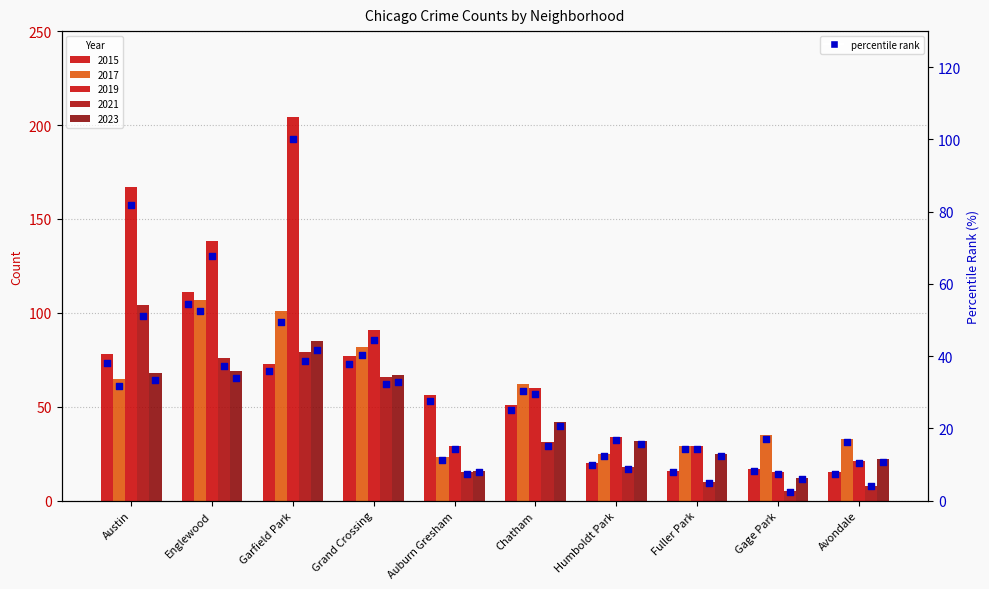

Between Garfield Park and Austin, which is larger?

Austin